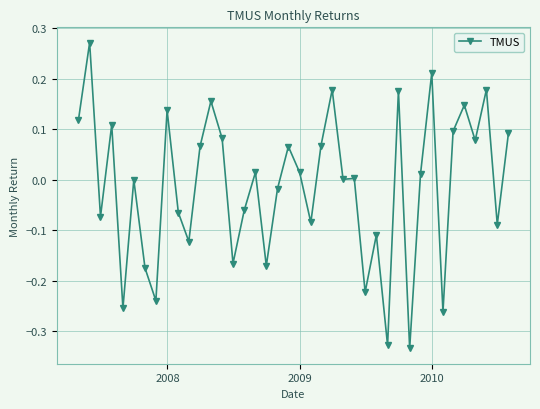

What is the difference between the maximum and minimum values?

0.6